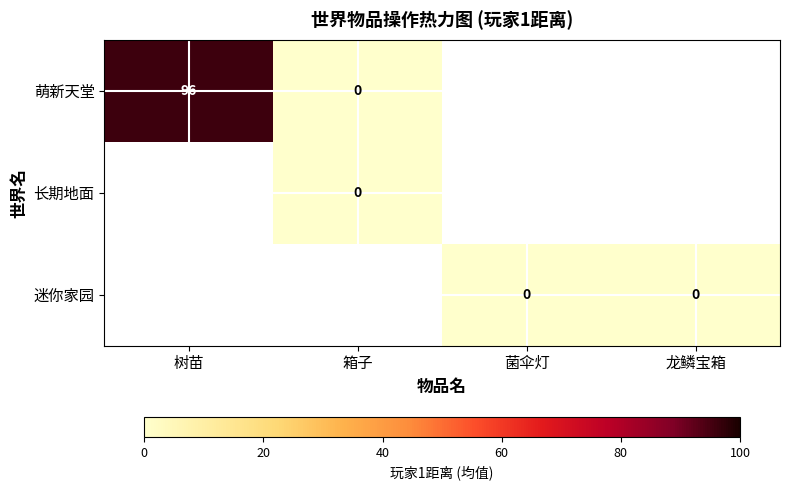

Rank the series by their average value, from highest to lowest.

萌新天堂, 长期地面, 迷你家园